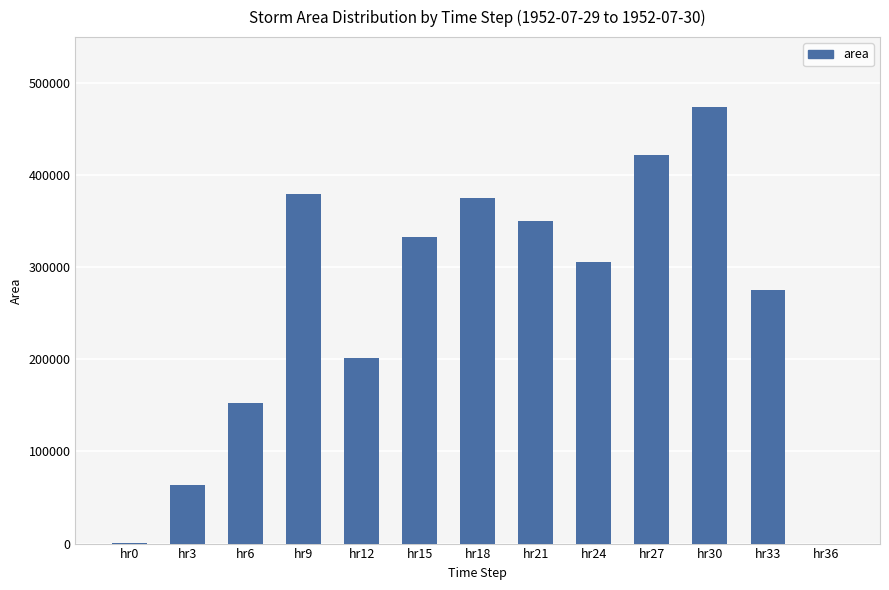

At which label is the value closest to 237187?

hr12